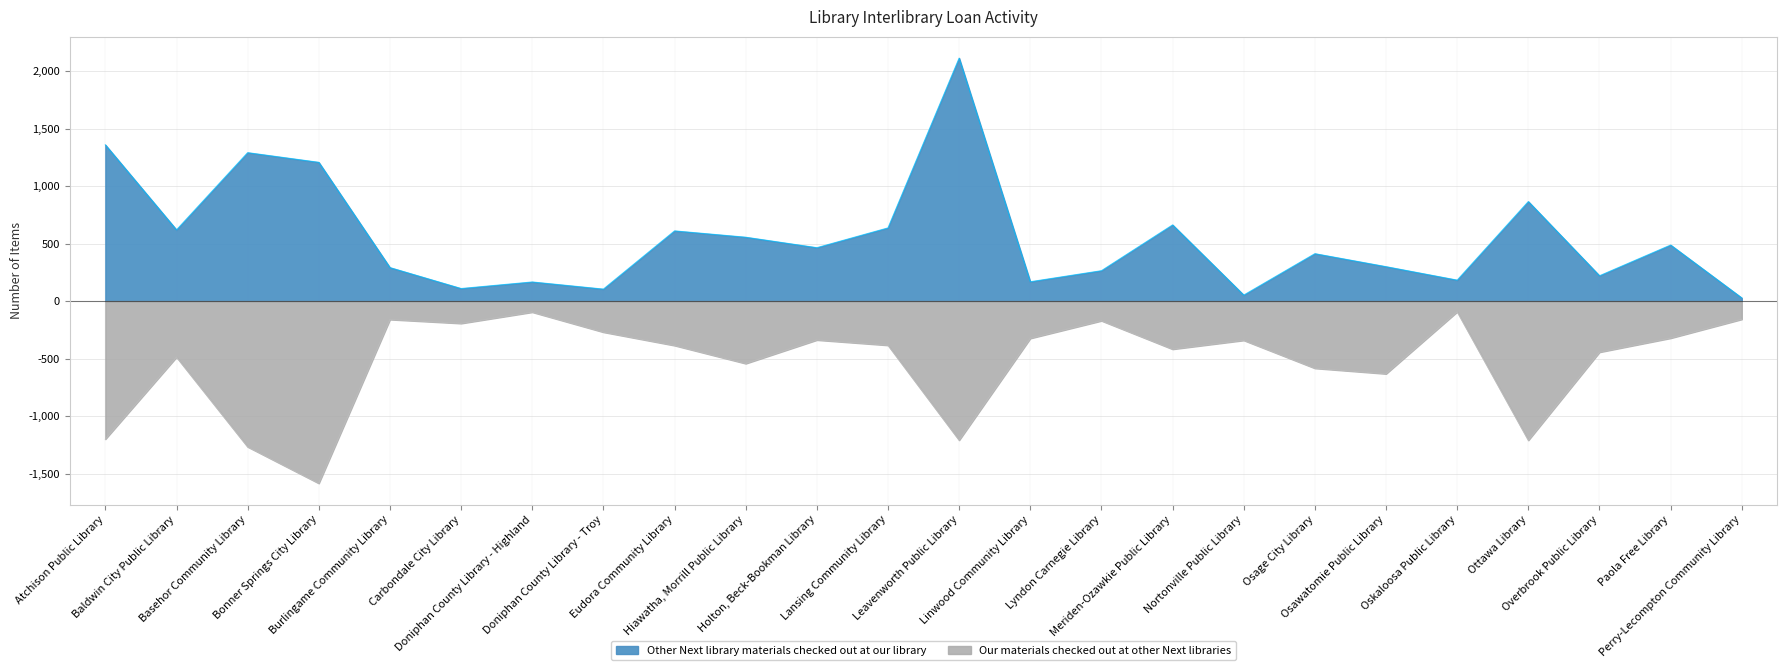

The value of Our materials checked out at other Next libraries at Doniphan County Library - Highland is -44. True or false?

False